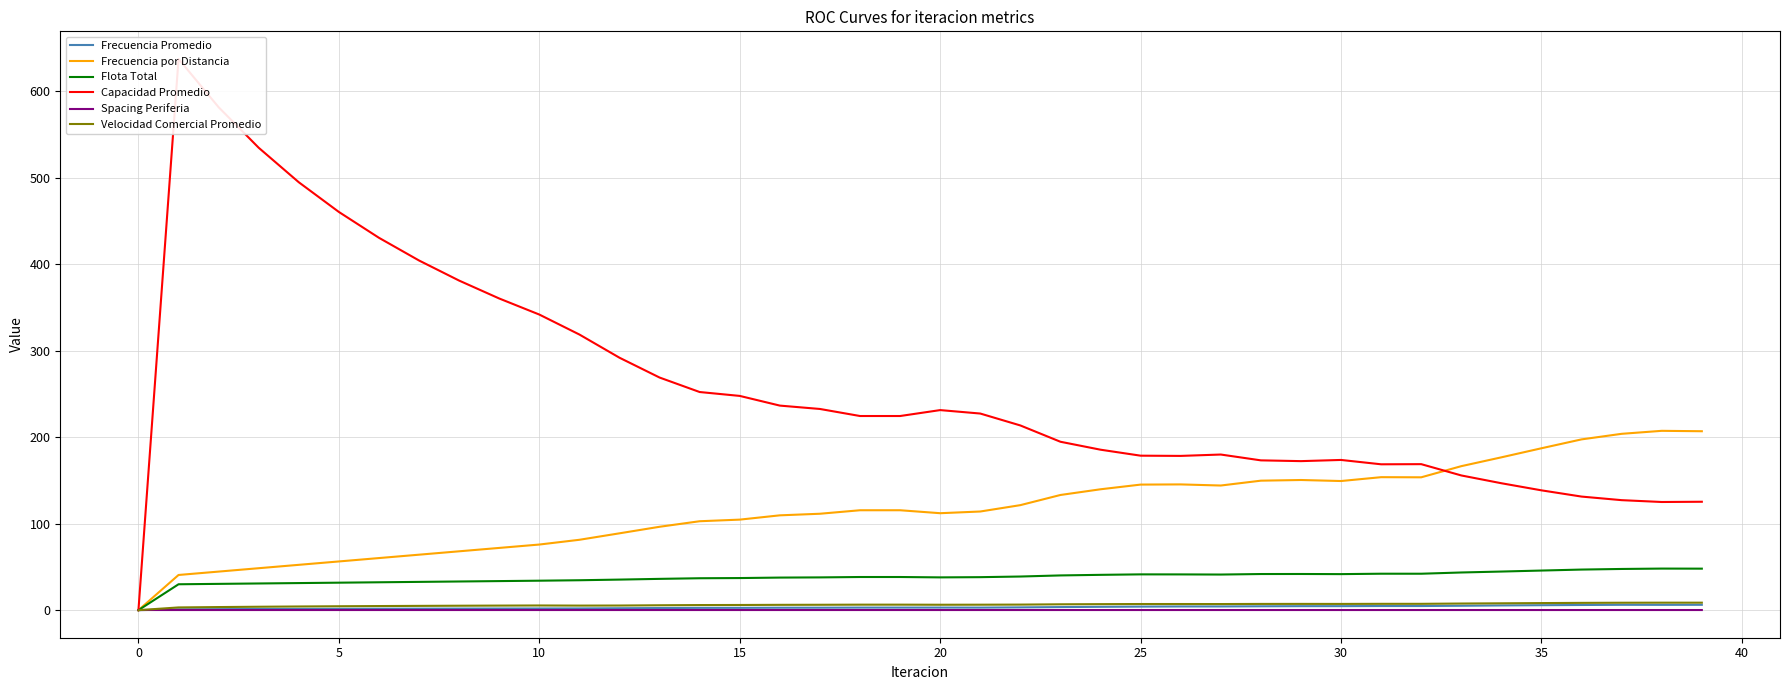

What is the approximate value of Flota Total at 15?

37.1